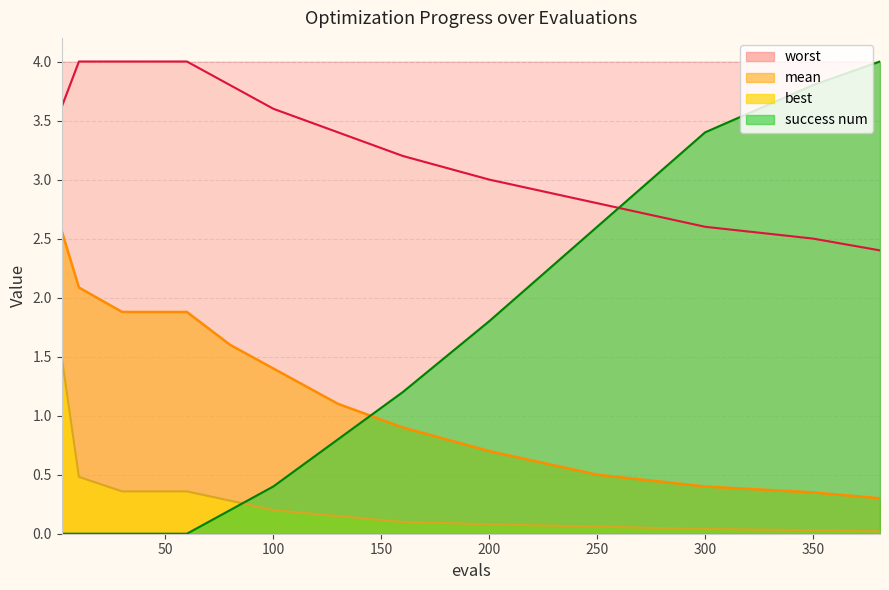

Reading right to left, transcribe all the data shown in this chart.

evals: 4.0	3.8	3.4	2.6	1.8	1.2	0.8	0.4	0.2	0.0	0.0	0.0	0.0
mean: 0.3	0.3	0.4	0.5	0.7	0.9	1.1	1.4	1.6	1.9	1.9	2.1	2.6
best: 0.0	0.0	0.0	0.1	0.1	0.1	0.1	0.2	0.3	0.4	0.4	0.5	1.5
worst: 2.4	2.5	2.6	2.8	3.0	3.2	3.4	3.6	3.8	4.0	4.0	4.0	3.6